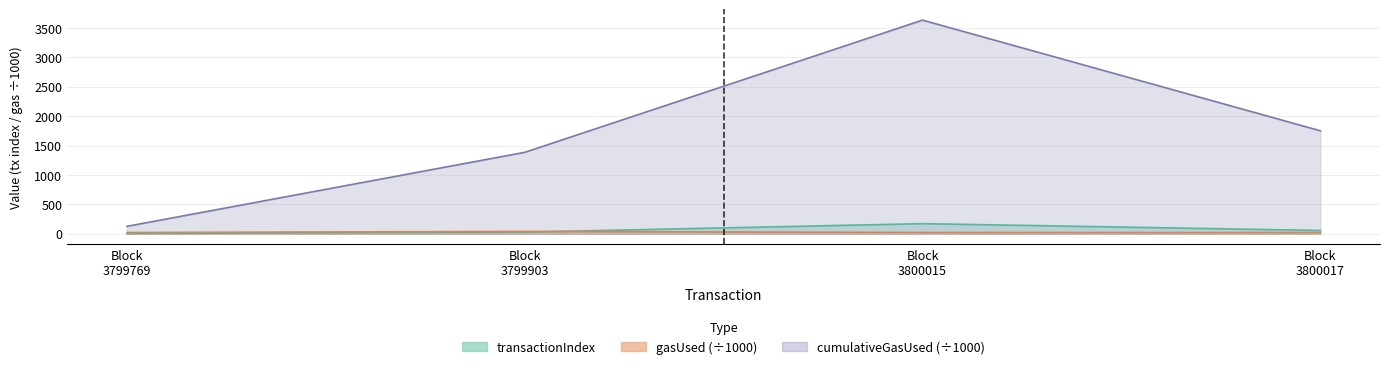

What is the difference between the maximum and minimum values in the transactionIndex series?

167.0